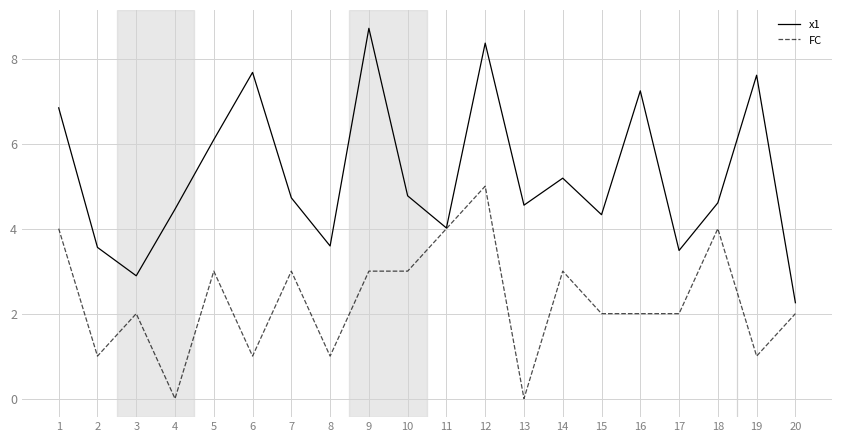

List the series in order of their overall mean, lowest first.

FC, x1